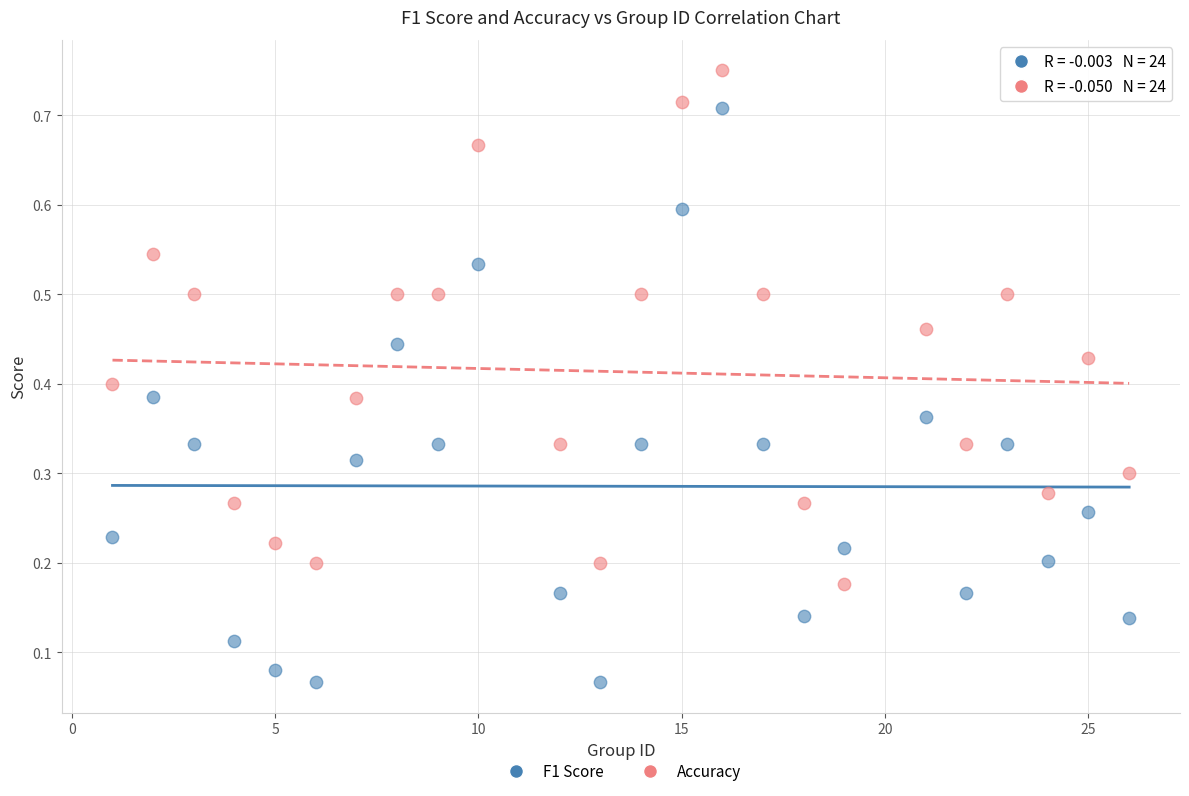

What are all the series names shown in the legend?

F1 Score, Accuracy